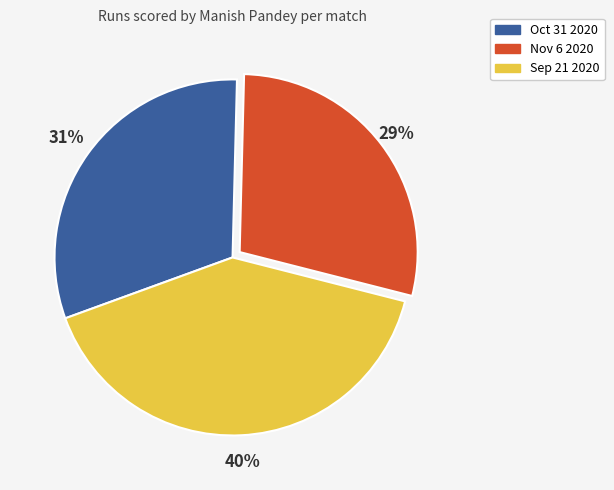

To the nearest percent, what is the difference between the Oct 31 2020 and Nov 6 2020 slice percentages?

2%